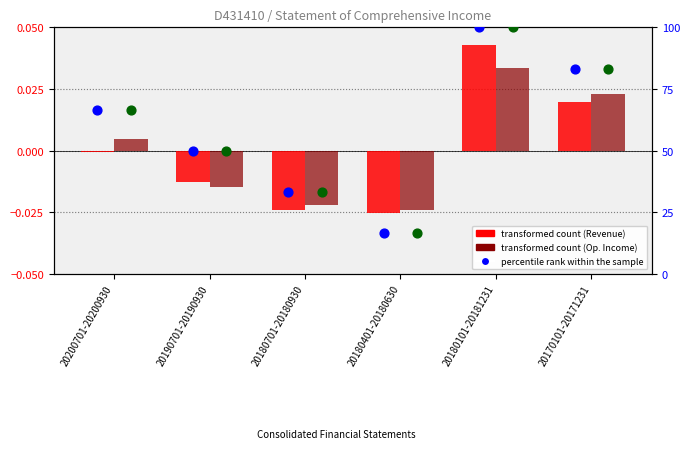

Which series has the largest Y range (max minus min)?

percentile rank within the sample